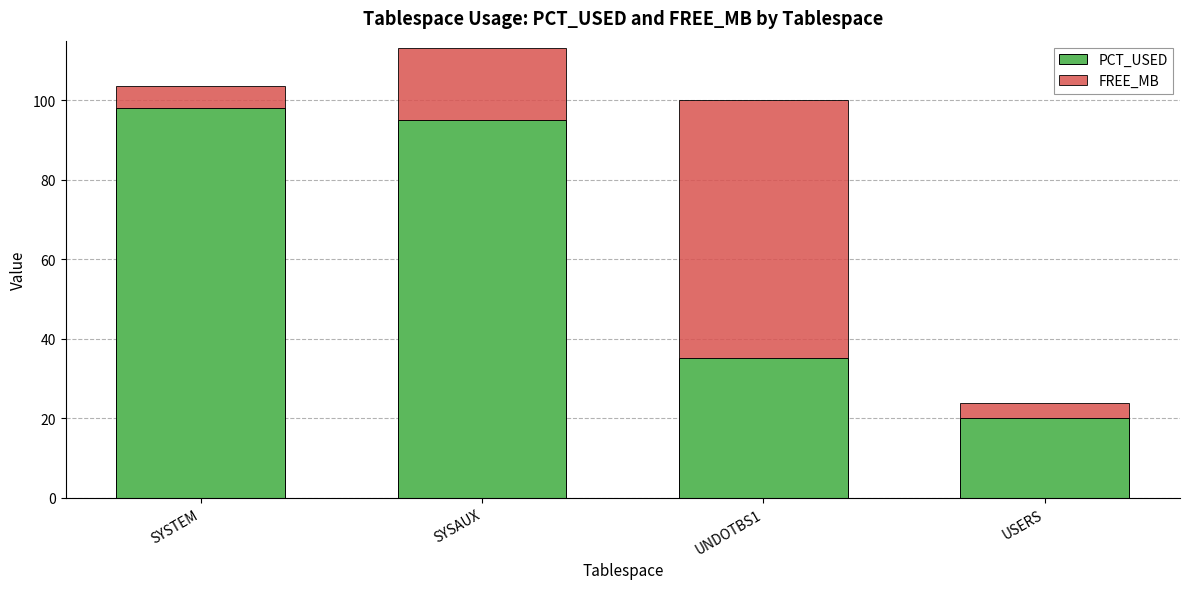

True or false: PCT_USED has a value of 98.0 at SYSTEM.

True